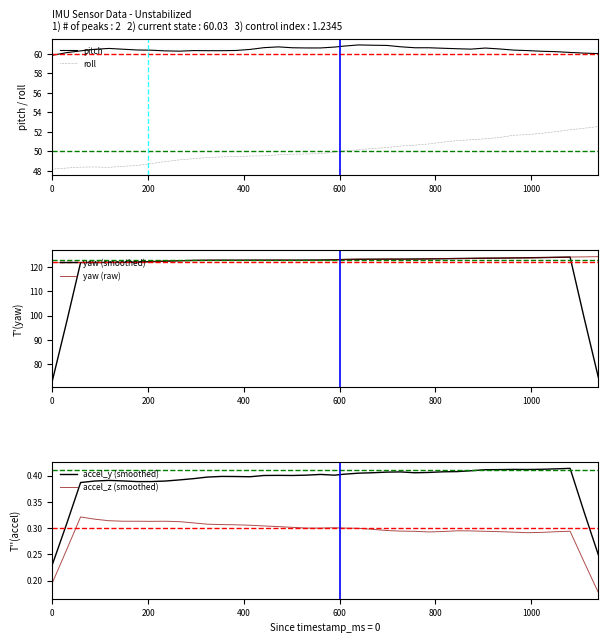

What is the lowest value of the roll series?

48.2